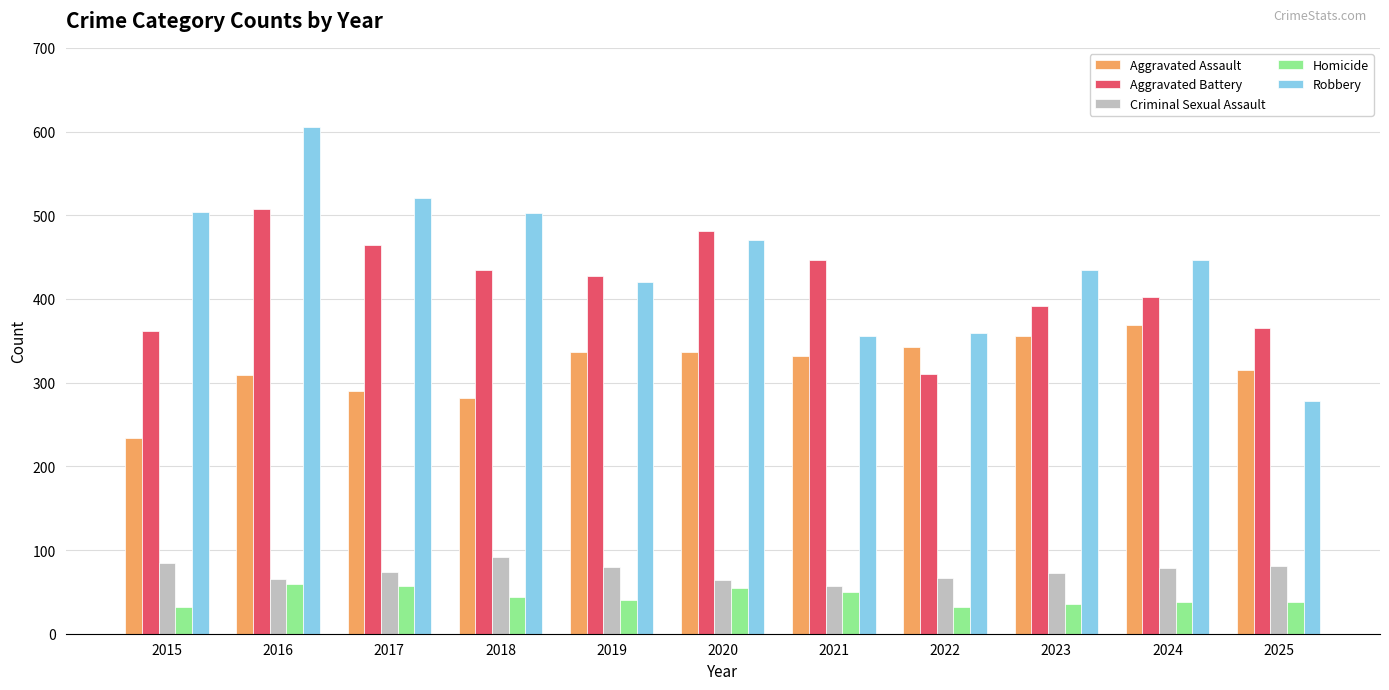

Is it true that Homicide equals 38 at 2024?

True